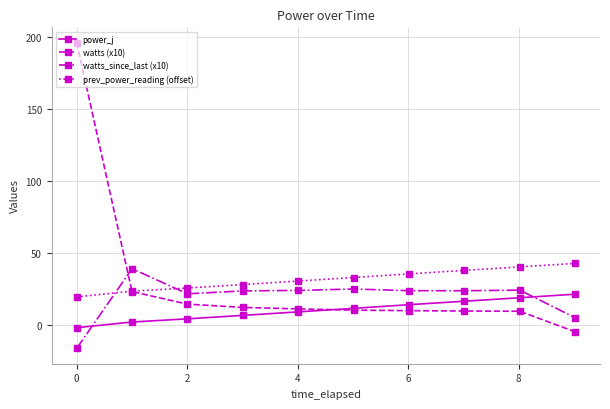

What is the value of the watts_since_last (x10) point at the 1st from the left?

-16.0